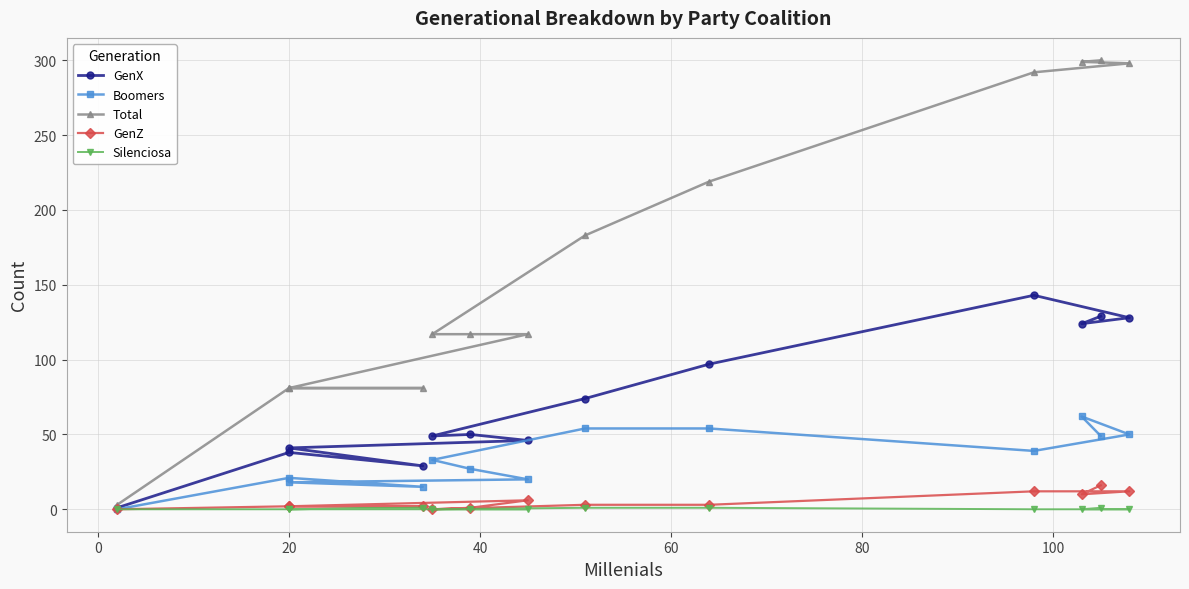

What is the highest value of the Total series?

300